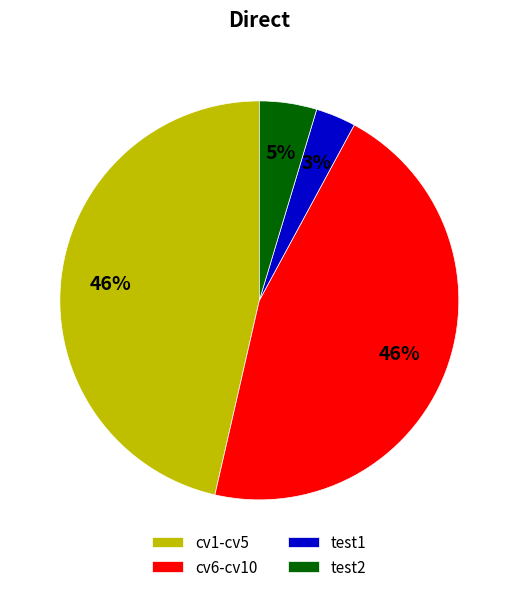

Combined, do cv1-cv5 and test2 account for over 50%?

Yes